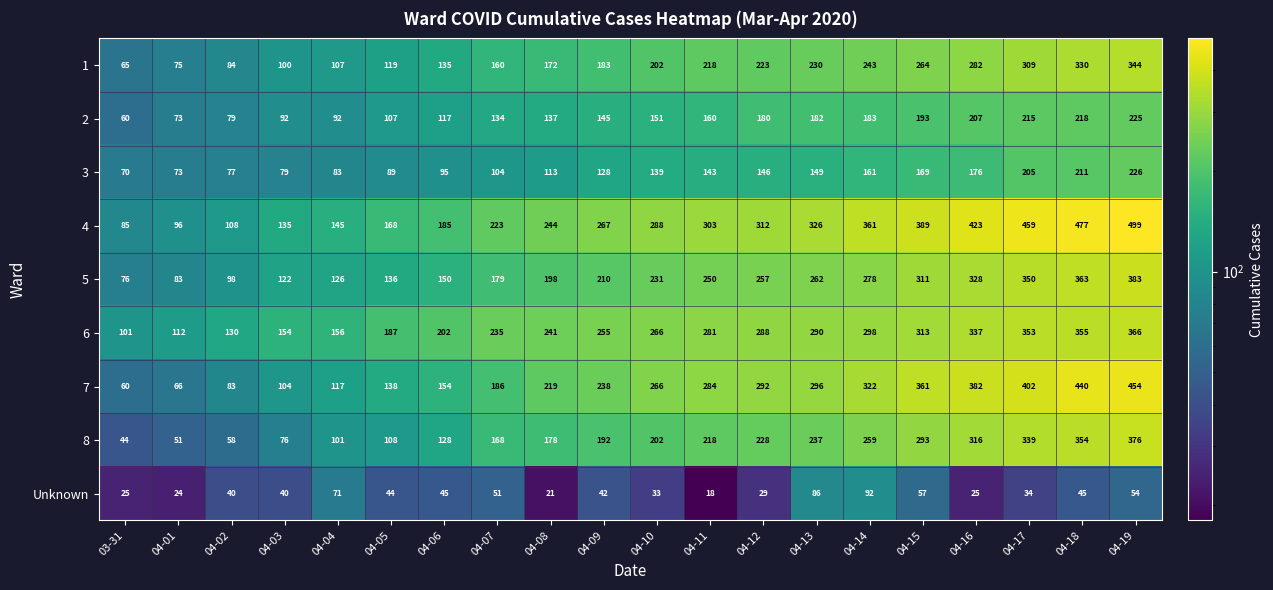

At how many categories does at least one series exceed 268?

10